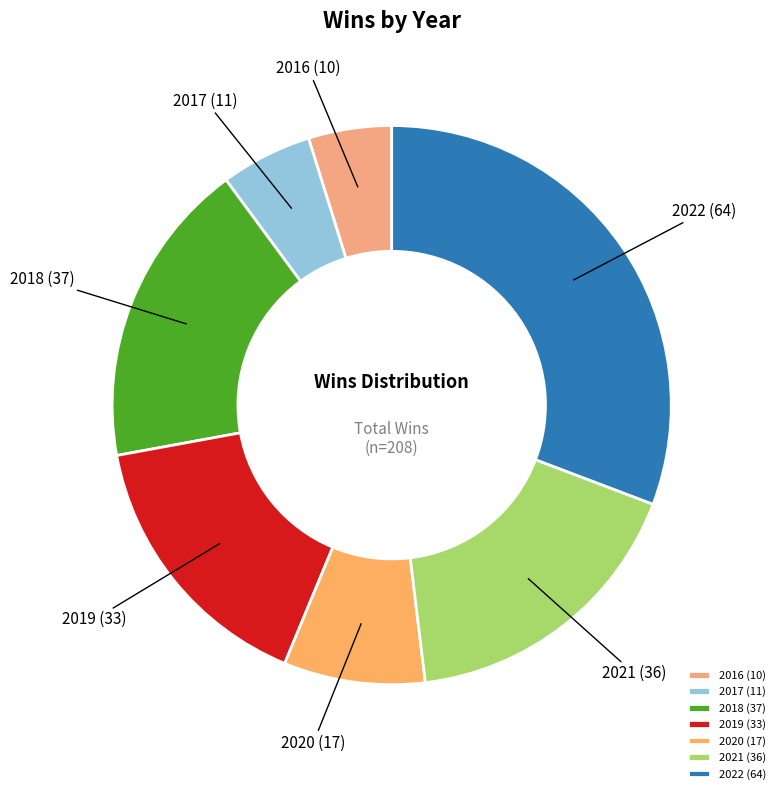

Do 2020 (17) and 2016 (10) together represent more than half of the pie?

No